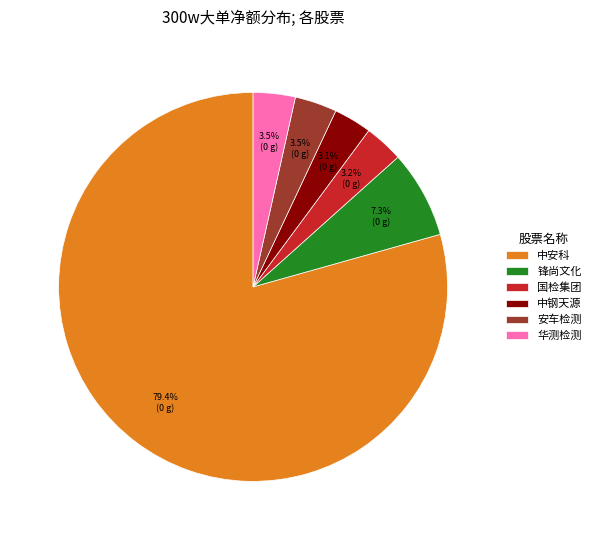

How many slices are in this pie chart?

6